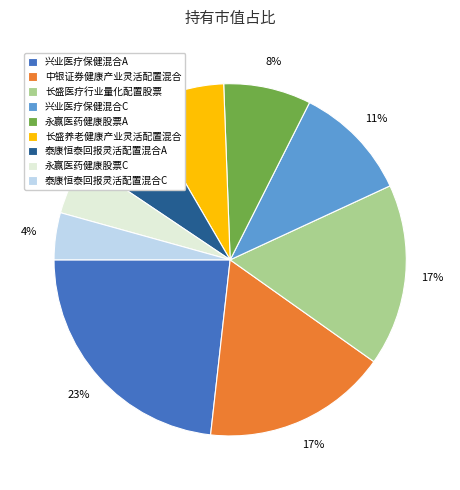

To the nearest percent, what is the combined percentage of 永赢医药健康股票C and 长盛养老健康产业灵活配置混合?

13%